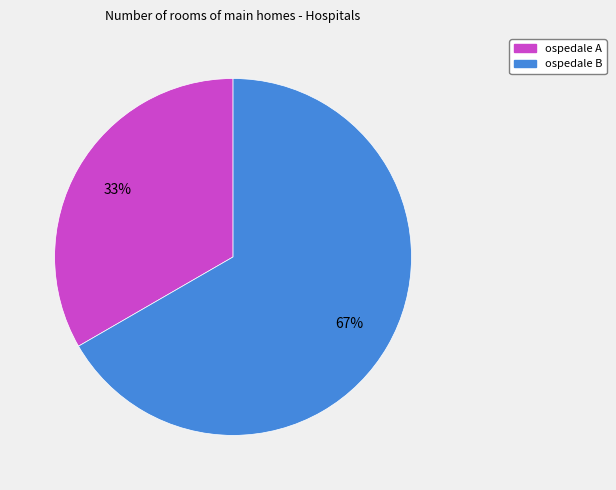

True or false: ospedale B accounts for 58% of the total.

False